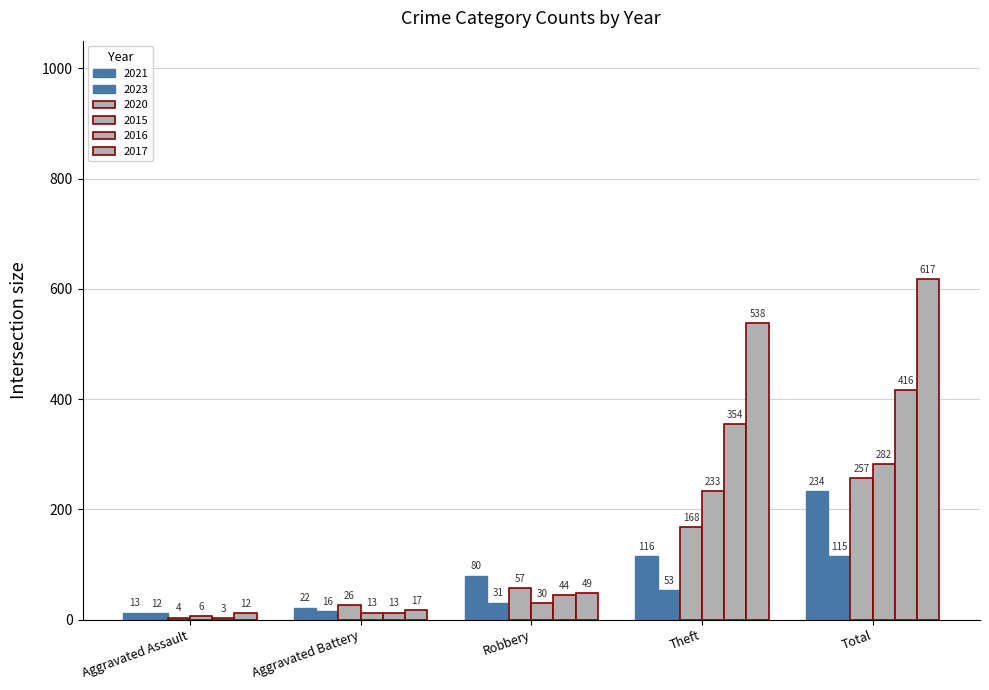

What is the sum of the 2020 values at Total and Robbery?

314